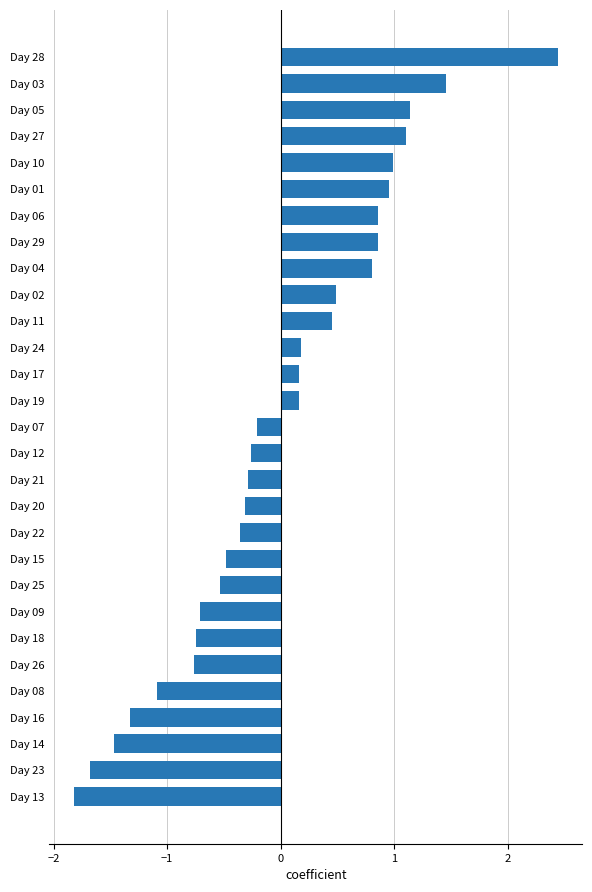

The chart shows a value of 0.3 at Day 10. True or false?

False